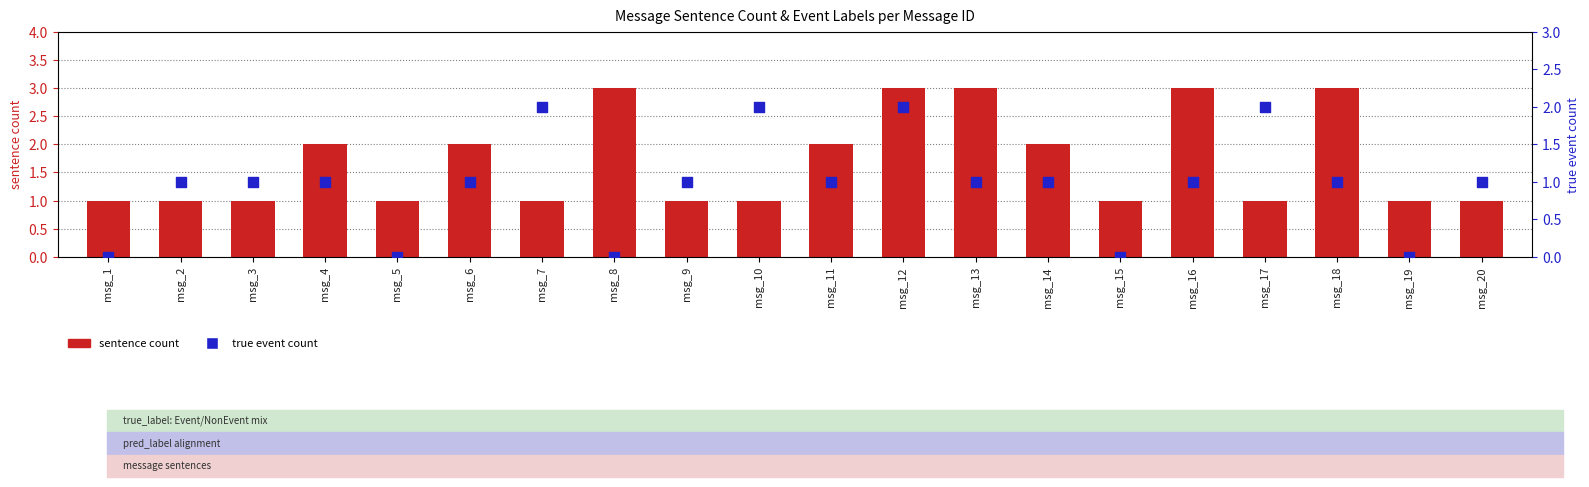

Which series has the largest total across all categories?

sentence count